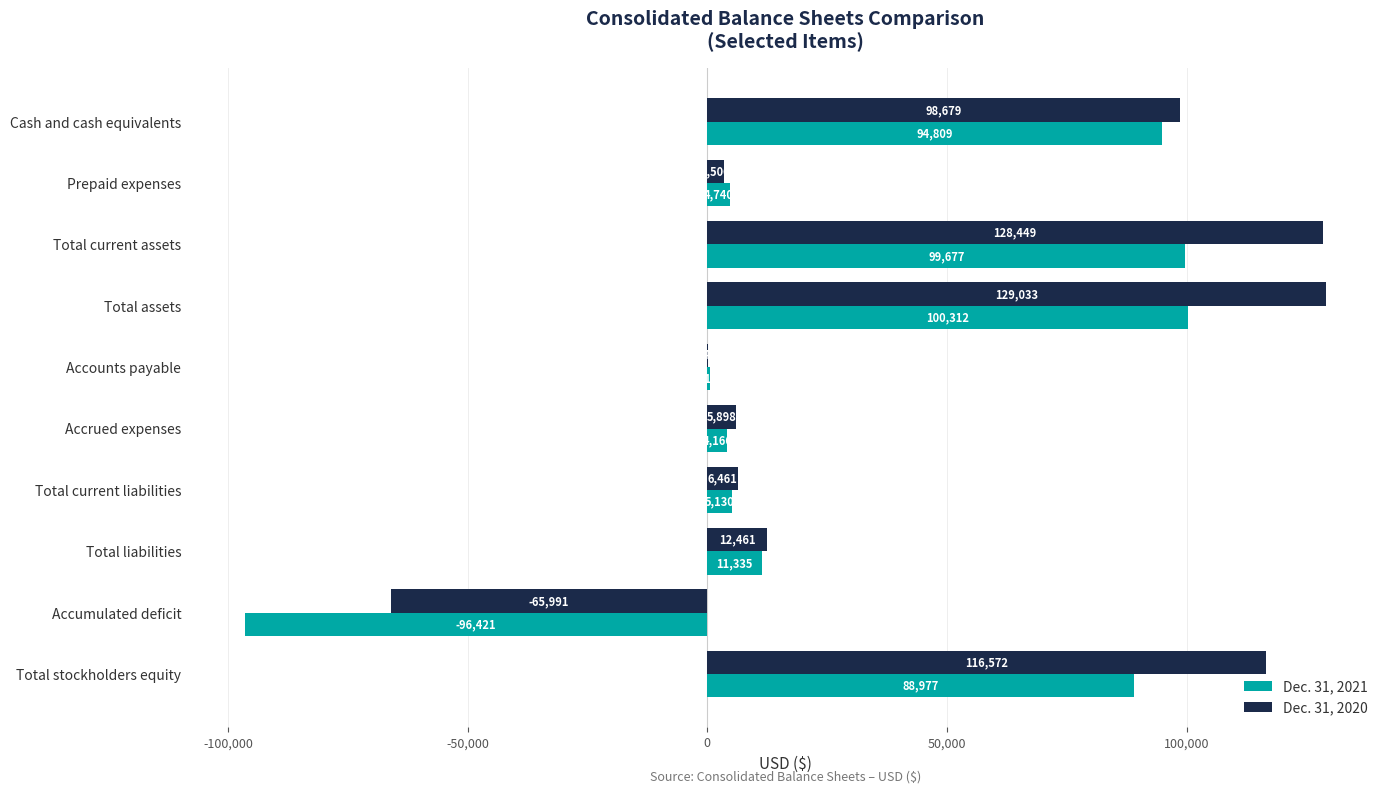

Is it true that Dec. 31, 2020 equals 23878 at Total stockholders equity?

False